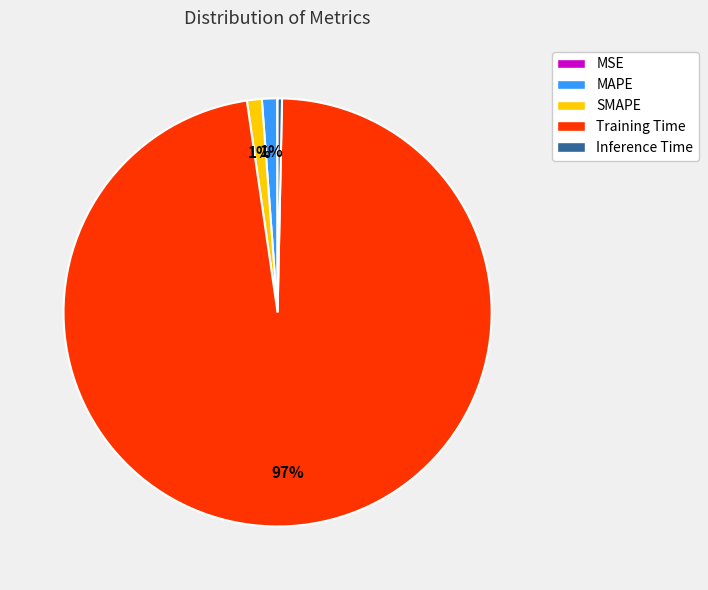

True or false: MAPE accounts for 1% of the total.

True